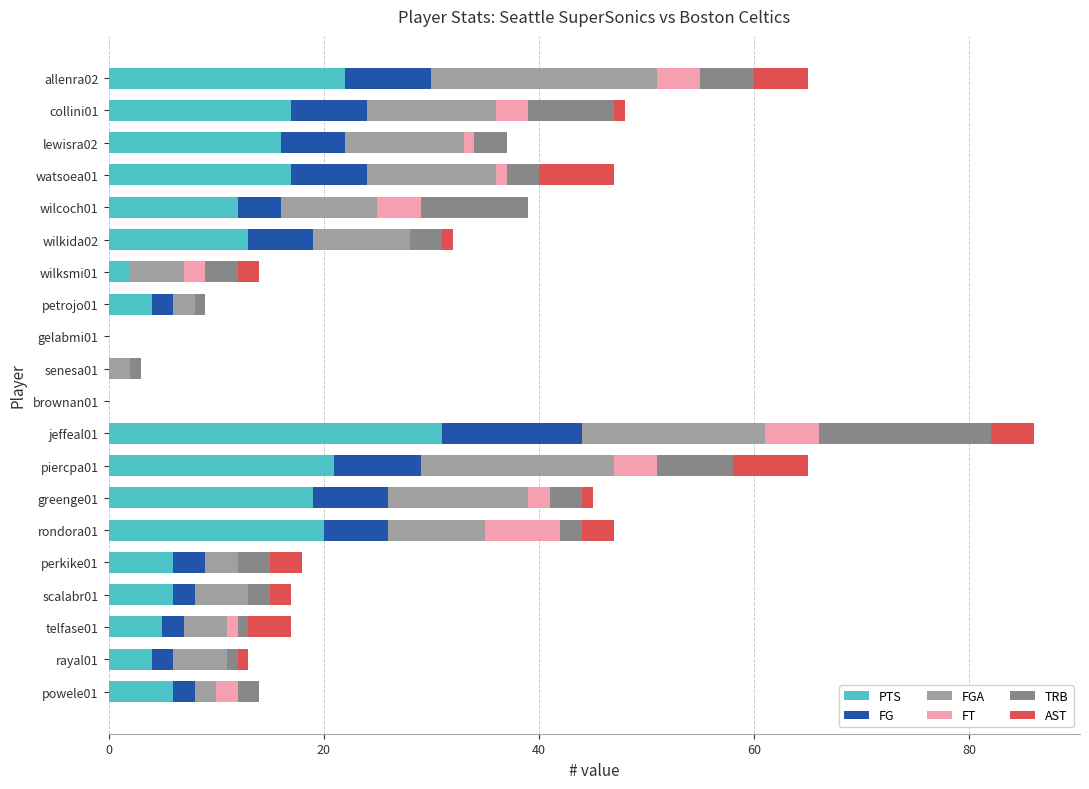

At which category is the sum across all series the highest?

jeffeal01